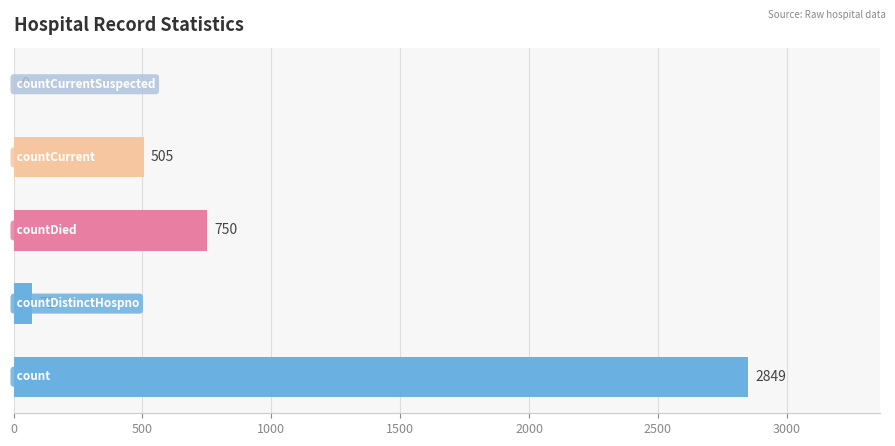

What is the sum of all values?

4176